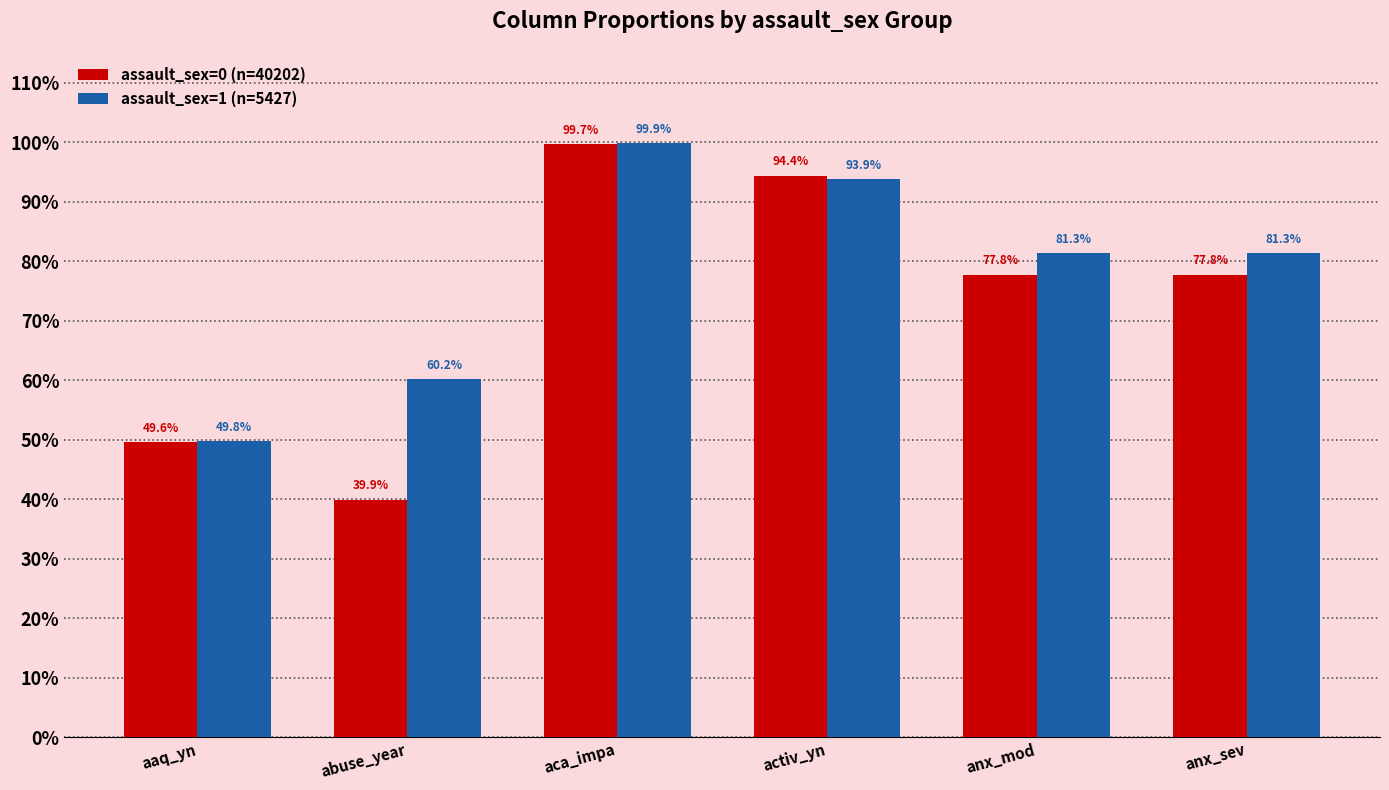

What are all the series names shown in the legend?

assault_sex=0 (n=40202), assault_sex=1 (n=5427)